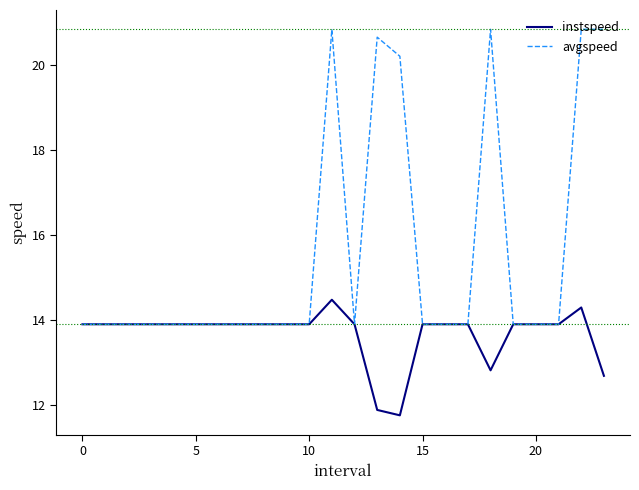

Which series has the largest total across all categories?

avgspeed